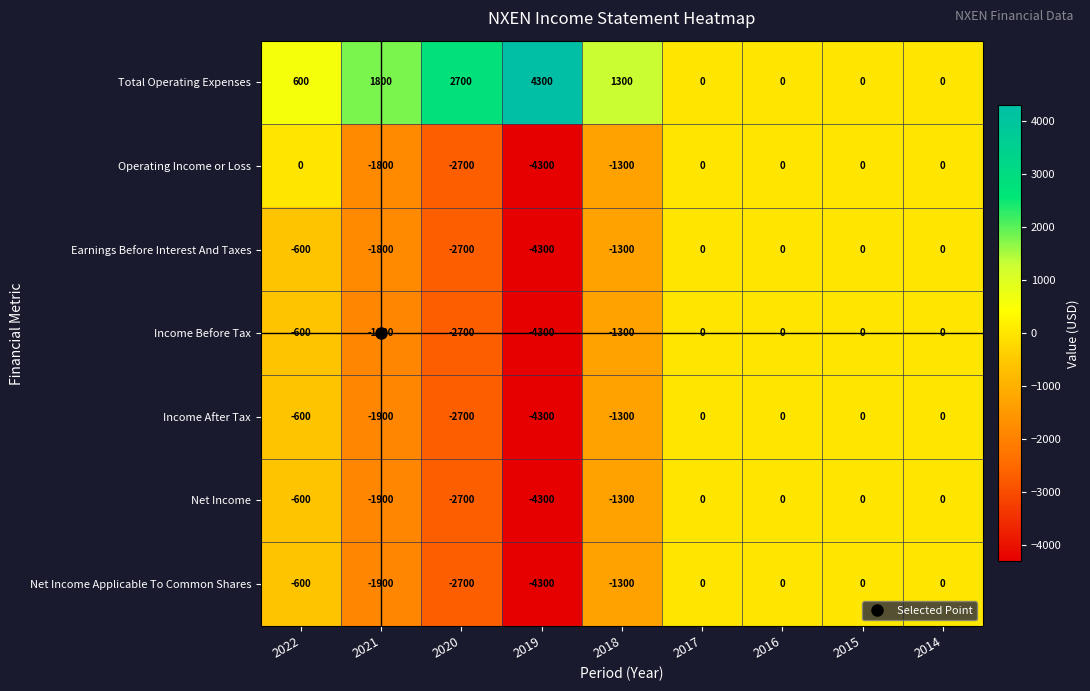

The Net Income Applicable To Common Shares series shows -4300 at 2019. True or false?

True